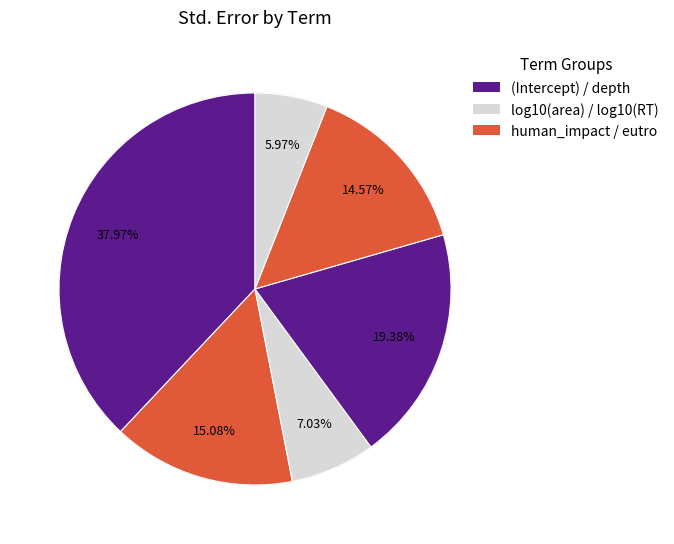

Is there a majority slice in this chart?

No